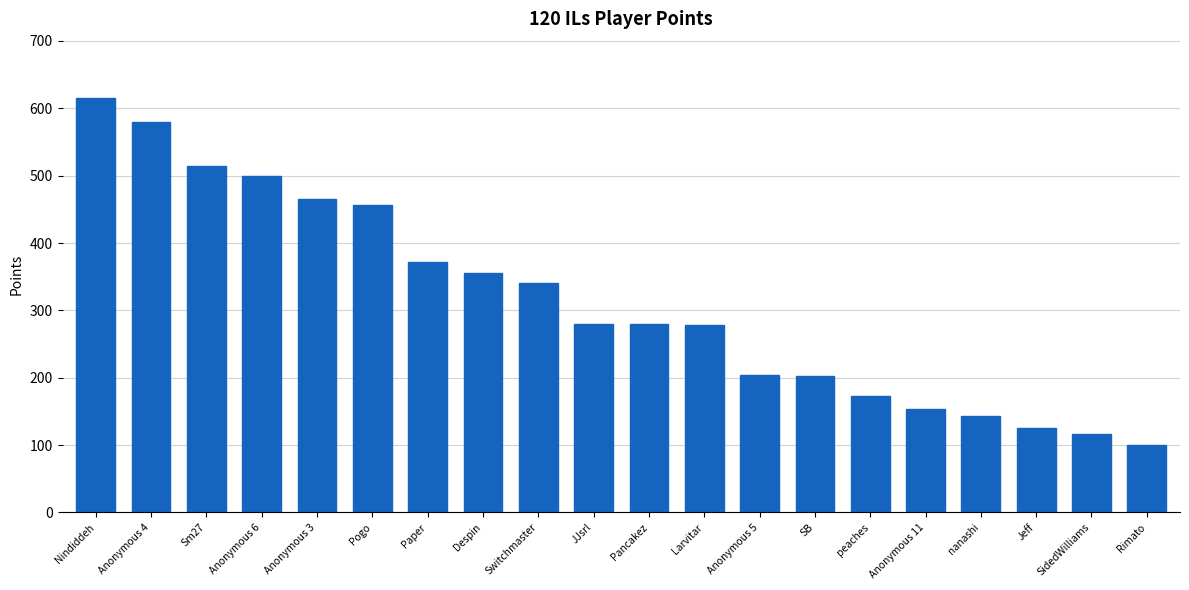

What value does the data have at Anonymous 5, to the nearest 10?

200